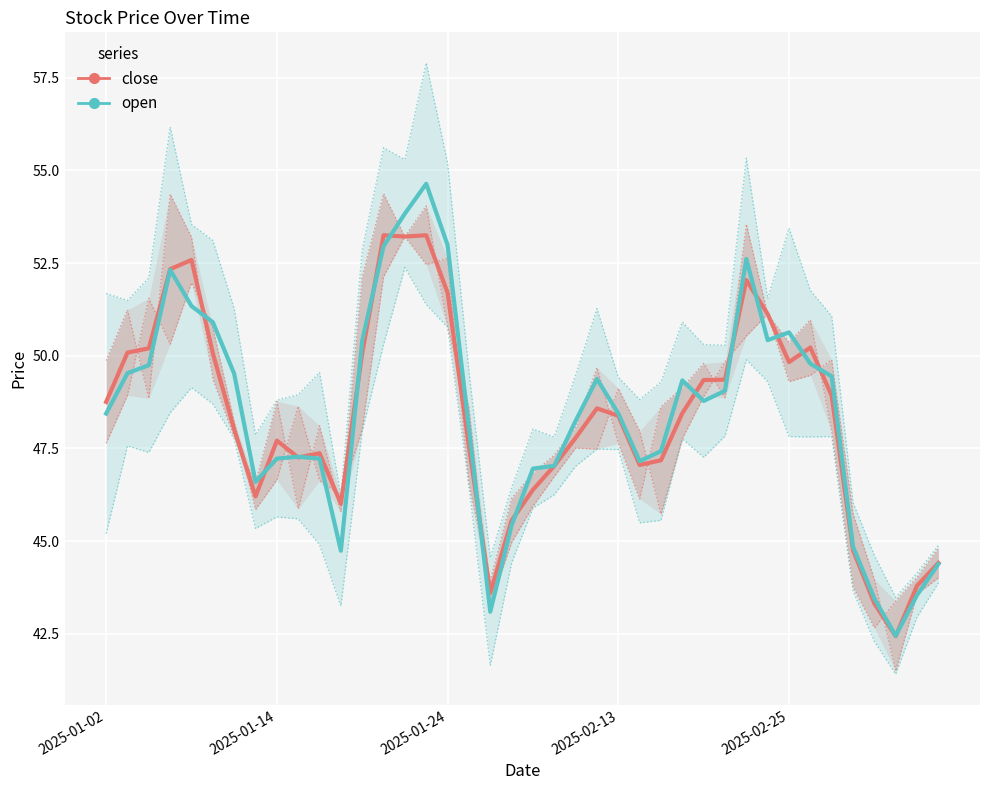

At which category is the sum across all series the highest?

15